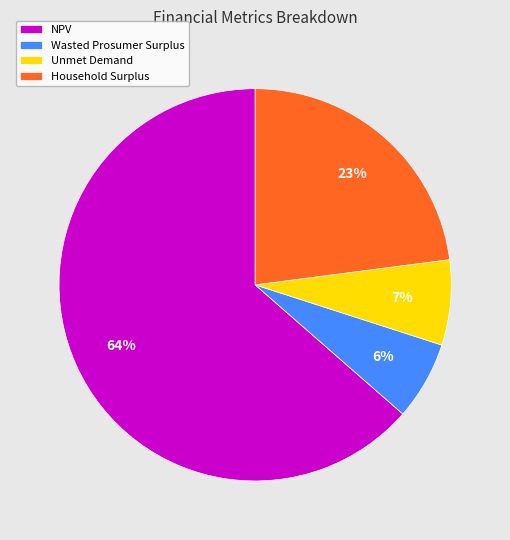

To the nearest percent, what portion does NPV represent?

64%